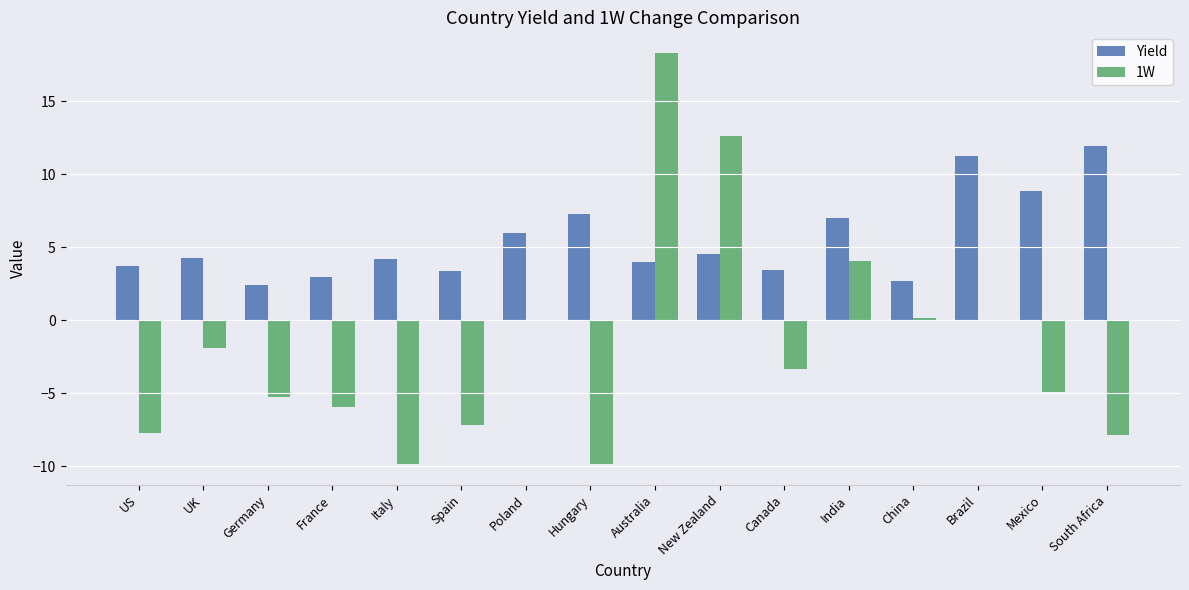

The value of 1W at UK is -3.3. True or false?

False